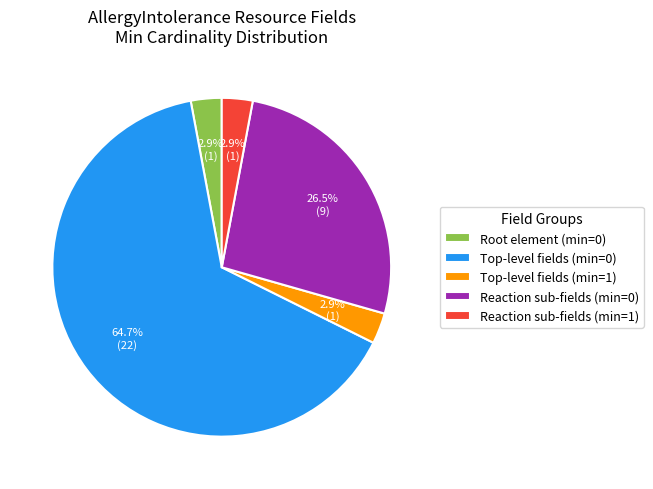

Which has a higher value, Reaction sub-fields (min=0) or Root element (min=0)?

Reaction sub-fields (min=0)